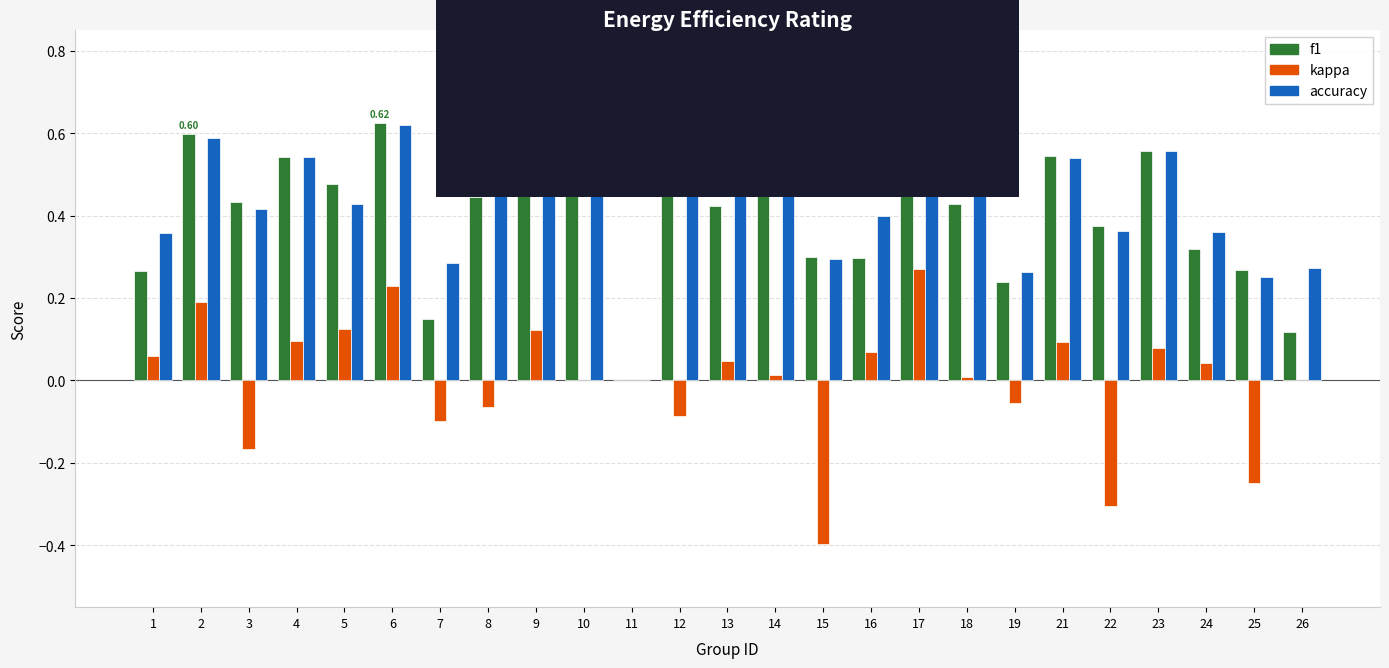

Which series has the largest total across all categories?

accuracy